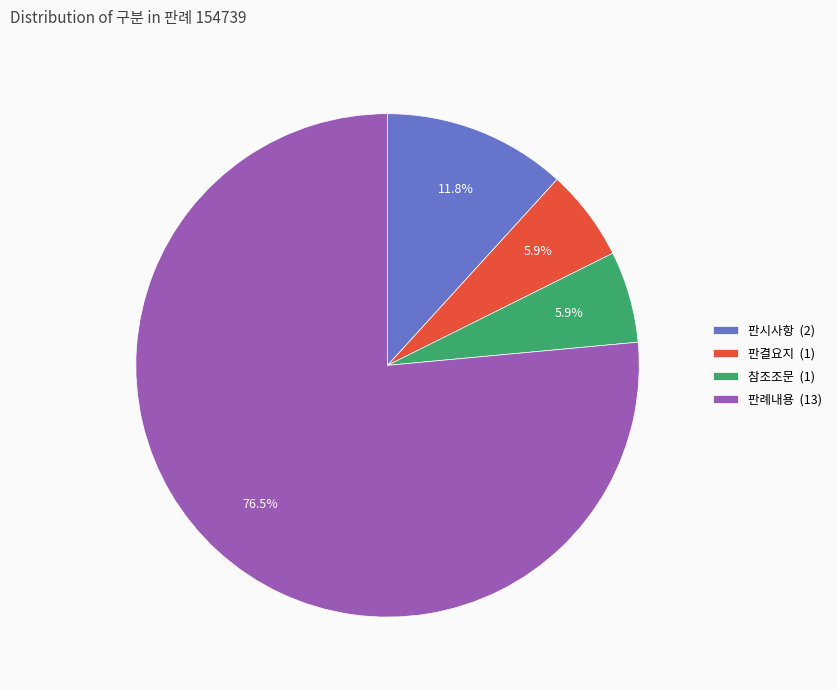

Which slice is the largest?

판례내용